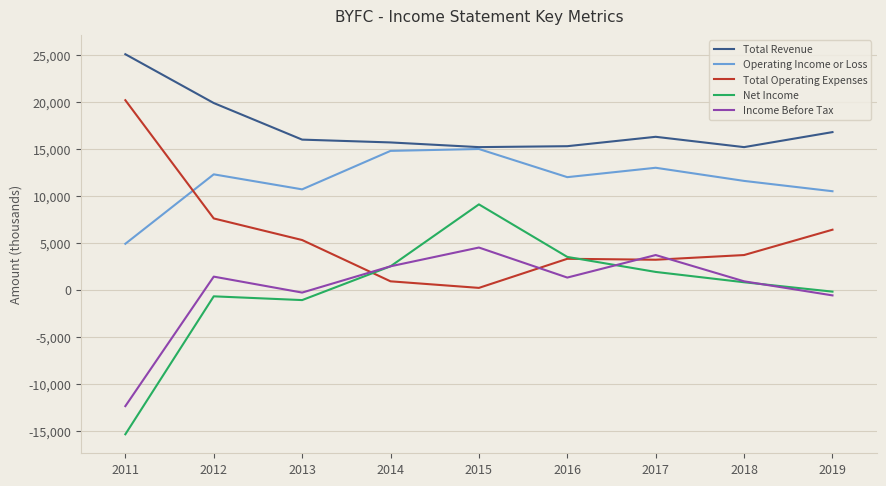

What is the minimum value for Operating Income or Loss?

4900